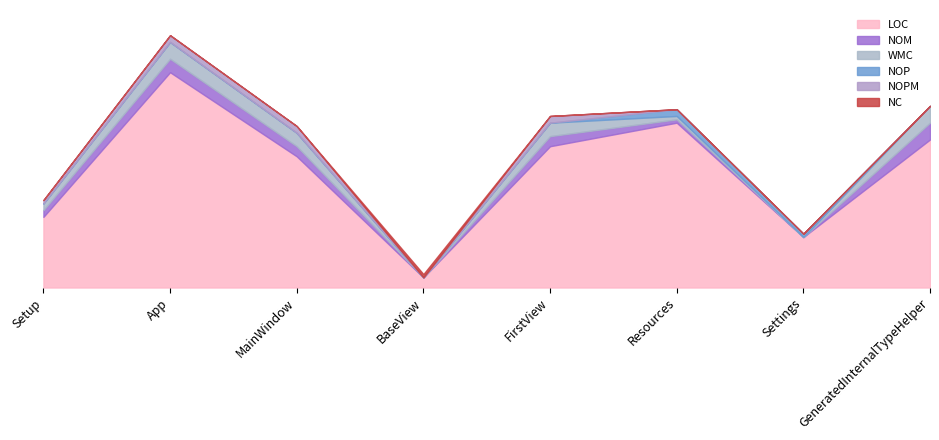

At which category does LOC reach its first local peak?

App